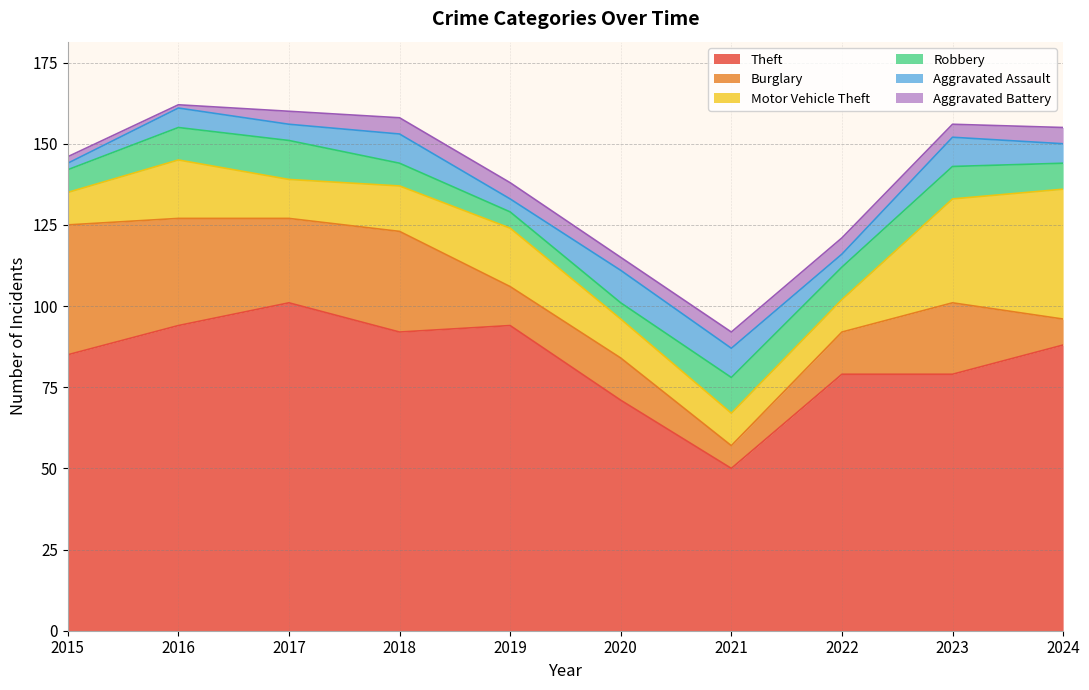

Where does the Aggravated Assault series first go above 6?

2018